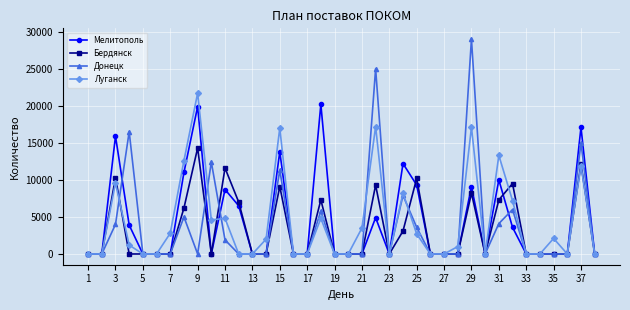

Rank the series by their maximum value, from highest to lowest.

Донецк, Луганск, Мелитополь, Бердянск